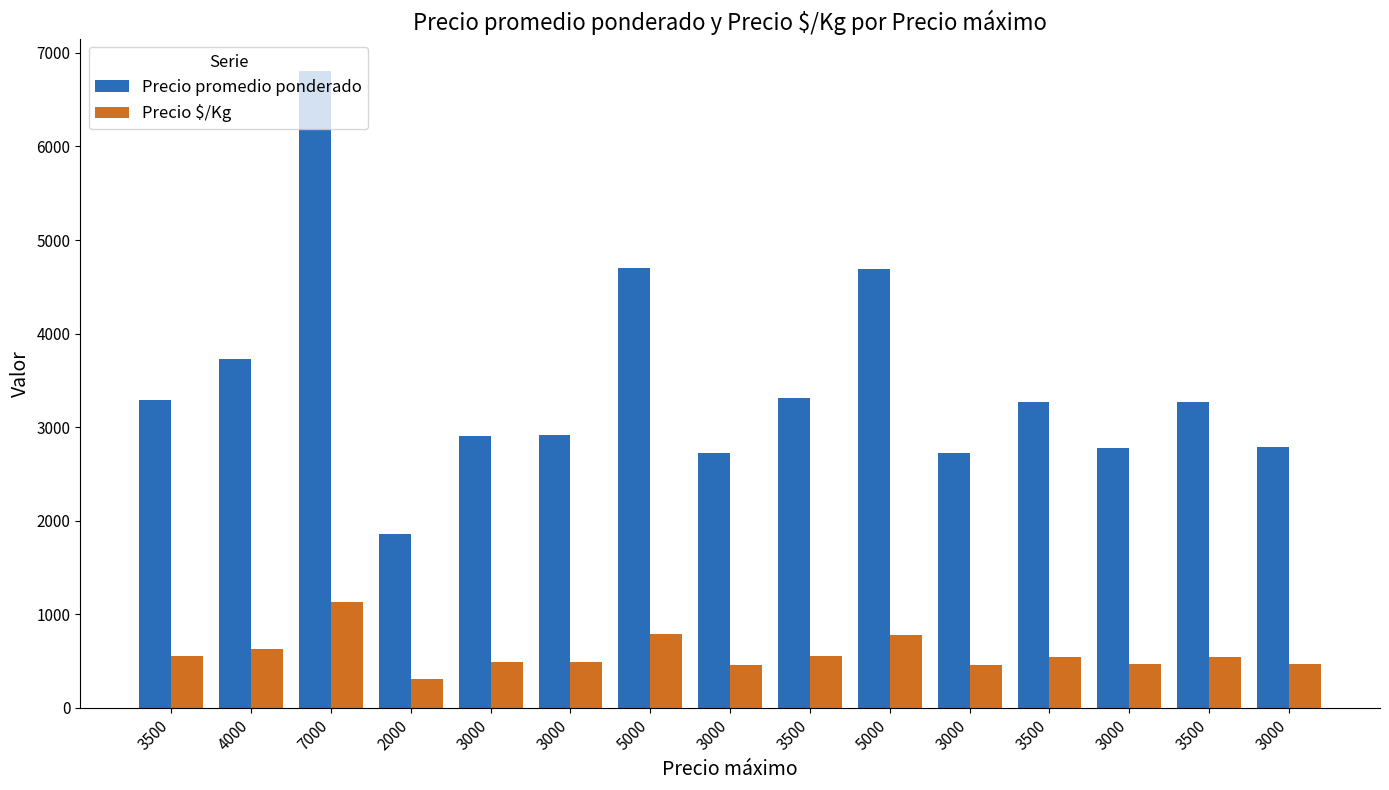

Reading right to left, extract all data points from this chart.

Precio promedio ponderado: 3000=2786	3500=3273	3000=2778	3500=3267	3000=2722	5000=4692	3500=3308	3000=2722	5000=4700	3000=2911	3000=2906	2000=1857	7000=6812	4000=3733	3500=3286
Precio $/Kg: 3000=464	3500=546	3000=463	3500=544	3000=454	5000=782	3500=551	3000=454	5000=783	3000=485	3000=484	2000=310	7000=1135	4000=622	3500=548